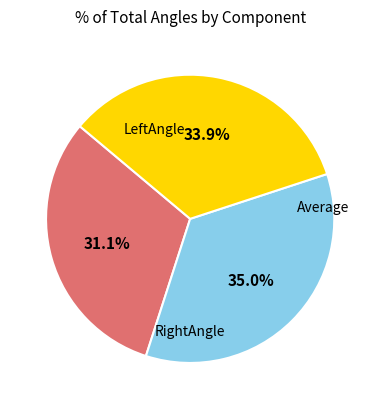

Is there a majority slice in this chart?

No